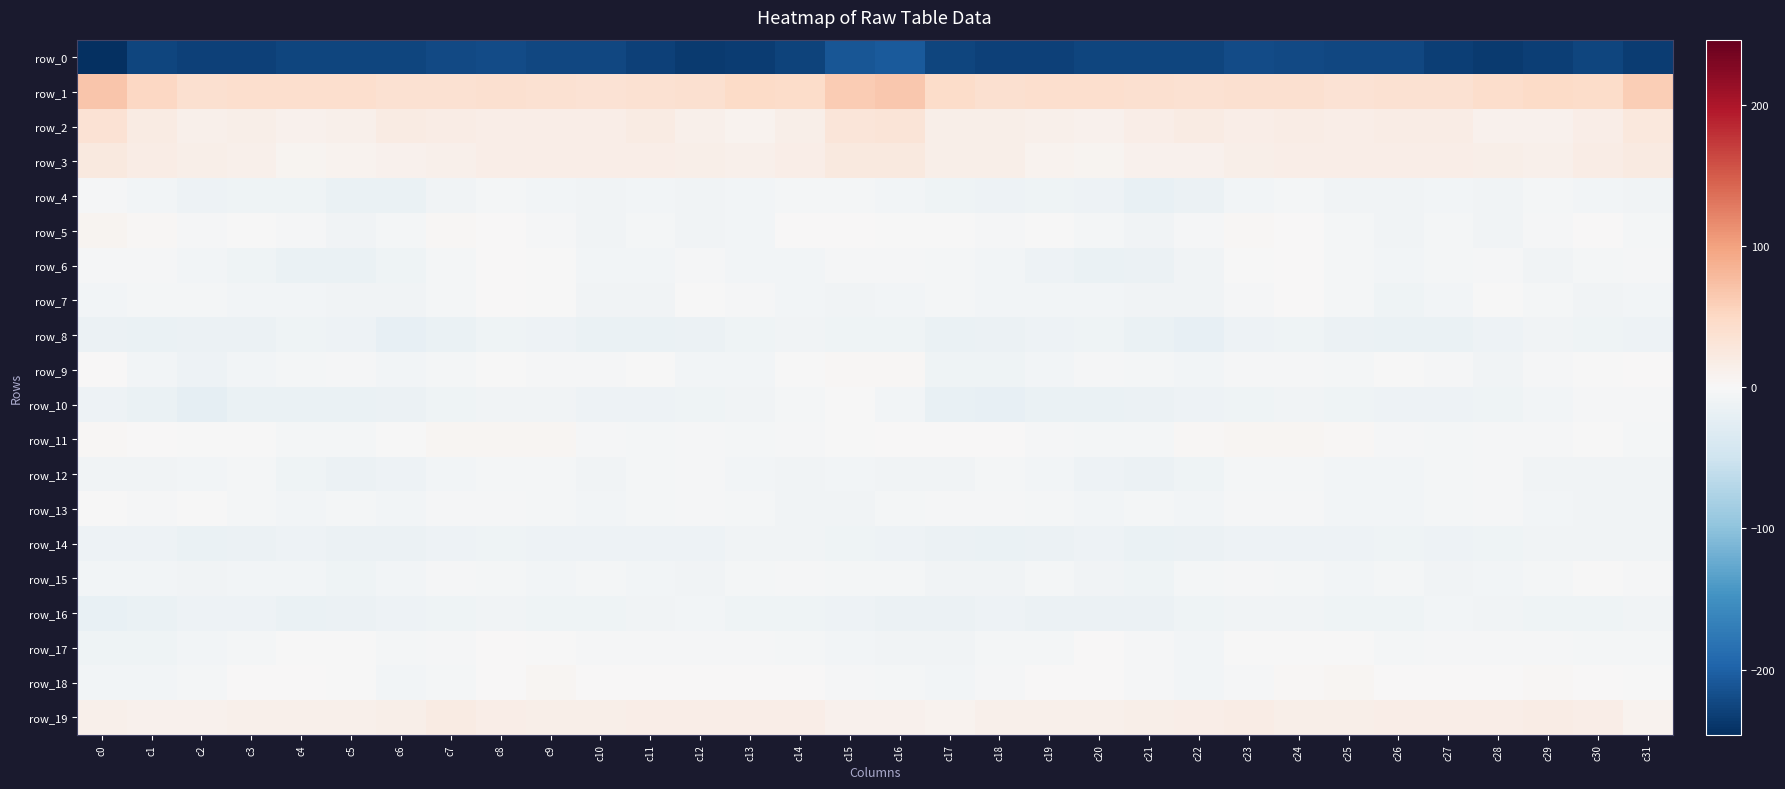

What is the difference between the maximum and second lowest values in the row_5 series?

15.2